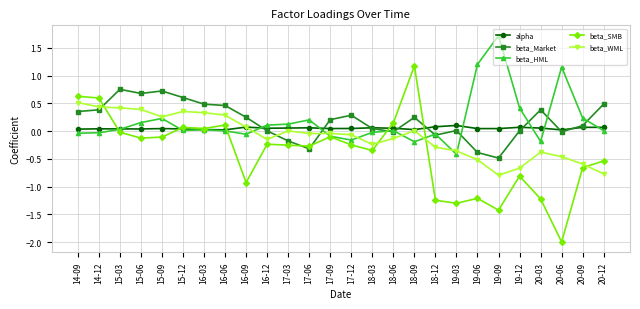

Count the number of categories in the chart.

26